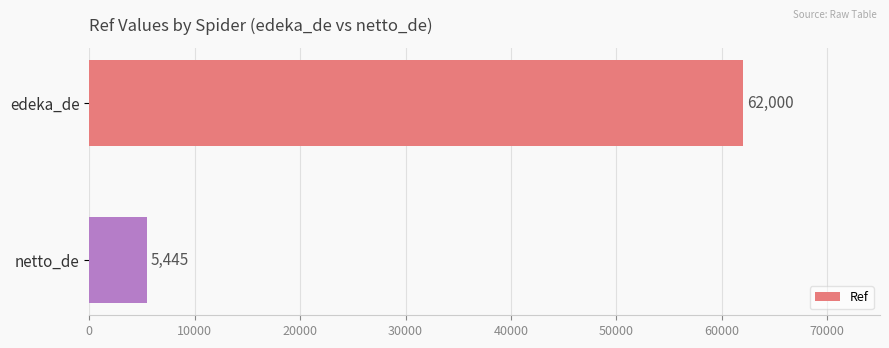

What is the difference between the values at edeka_de and netto_de?

56555